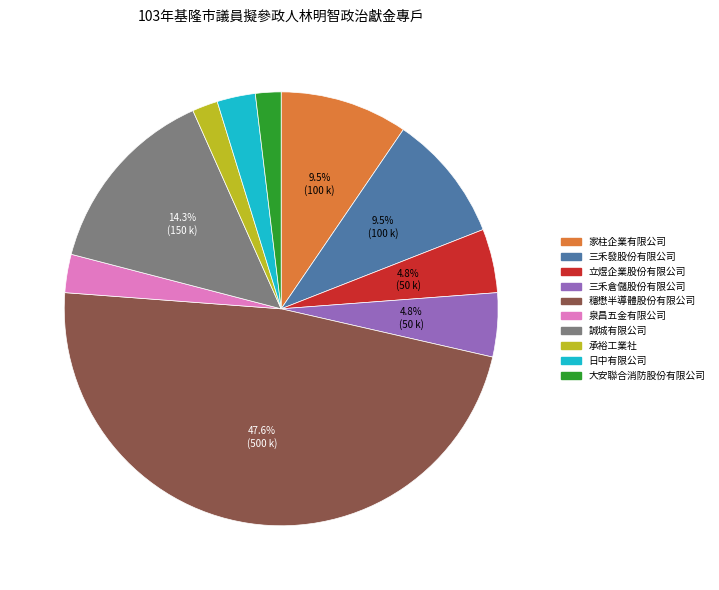

Is the sum of 承裕工業社 and 家柱企業有限公司 greater than half?

No